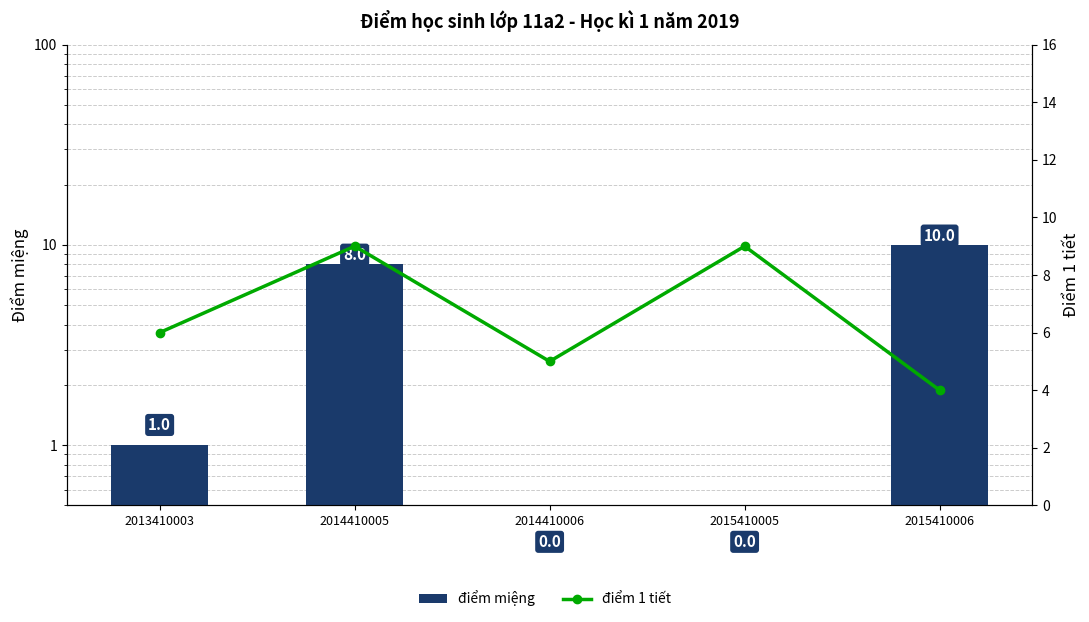

Reading left to right, transcribe all the data shown in this chart.

điểm miệng: 1	8	0	0	10
điểm 1 tiết: 6	9	5	9	4